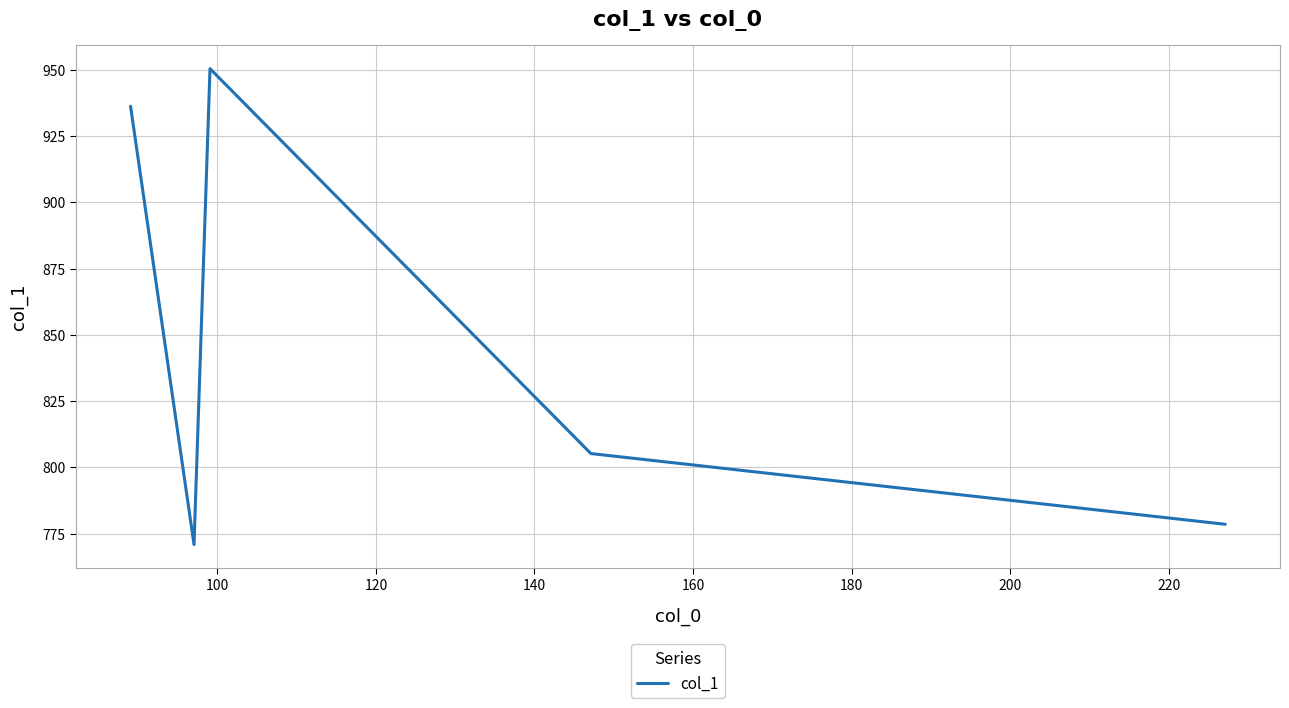

What is the maximum value shown in the chart?

950.4